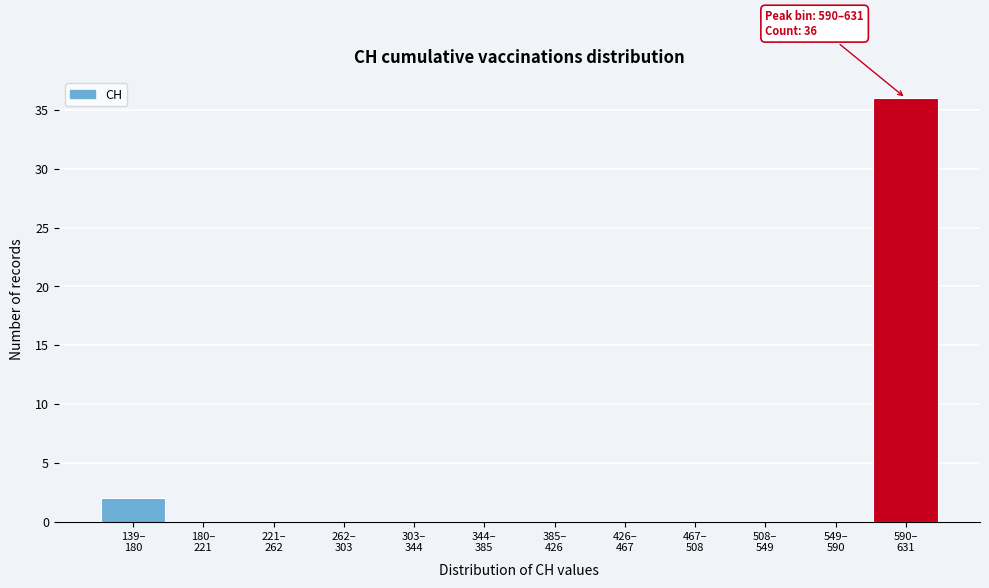

What is the sum of all values?

38